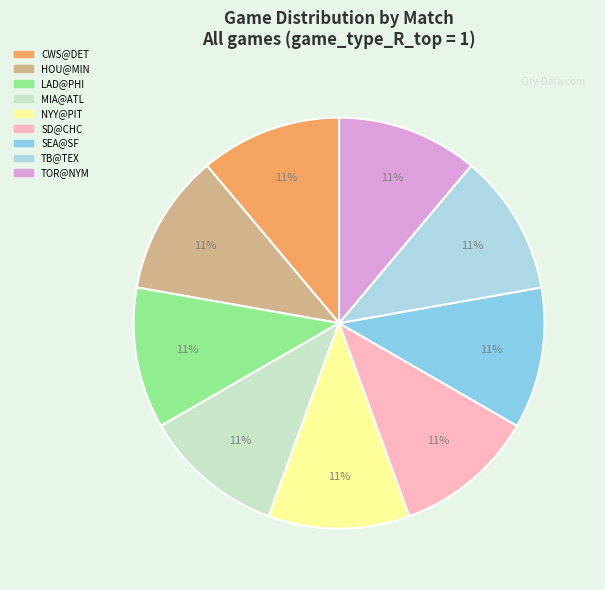

How many slices are in this pie chart?

9